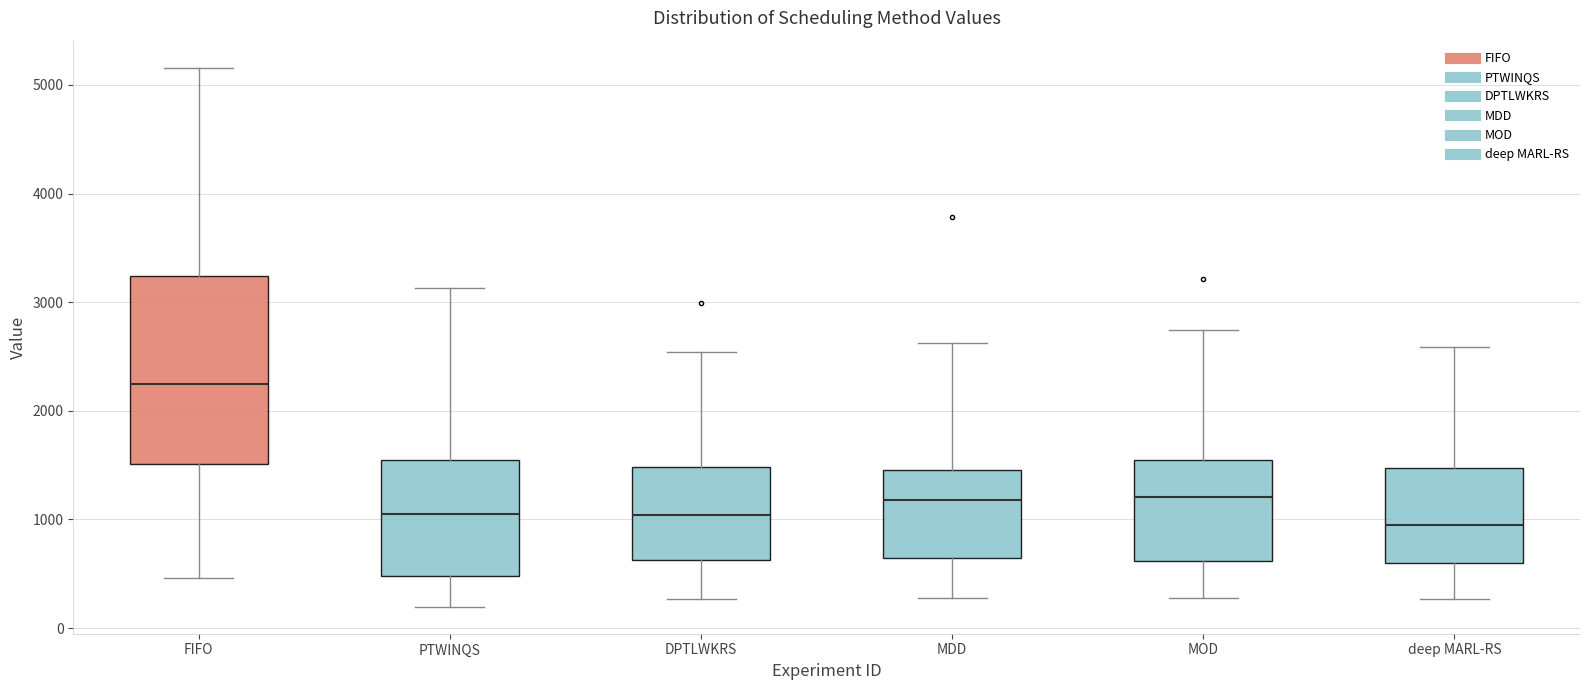

Where does the lower whisker of the box for DPTLWKRS end on the y-axis? The values are not printed on the chart, so give them approximately, as read against the axis.

300